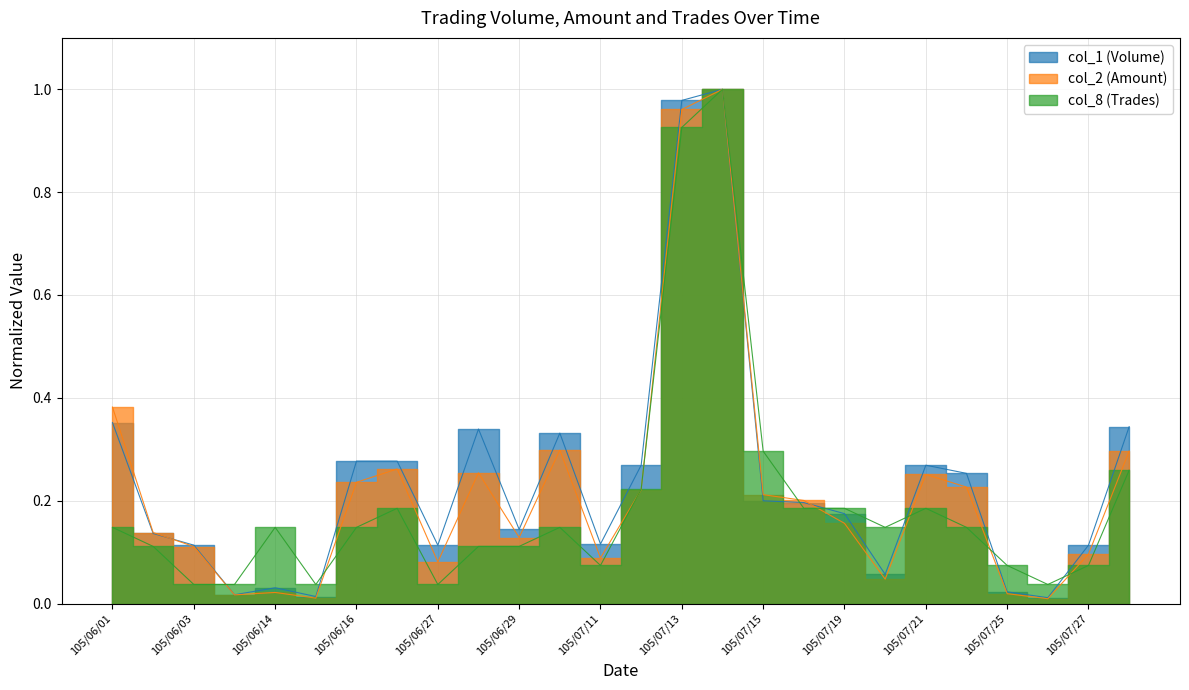

What is the average value of the col_1 (Volume) series?

0.2